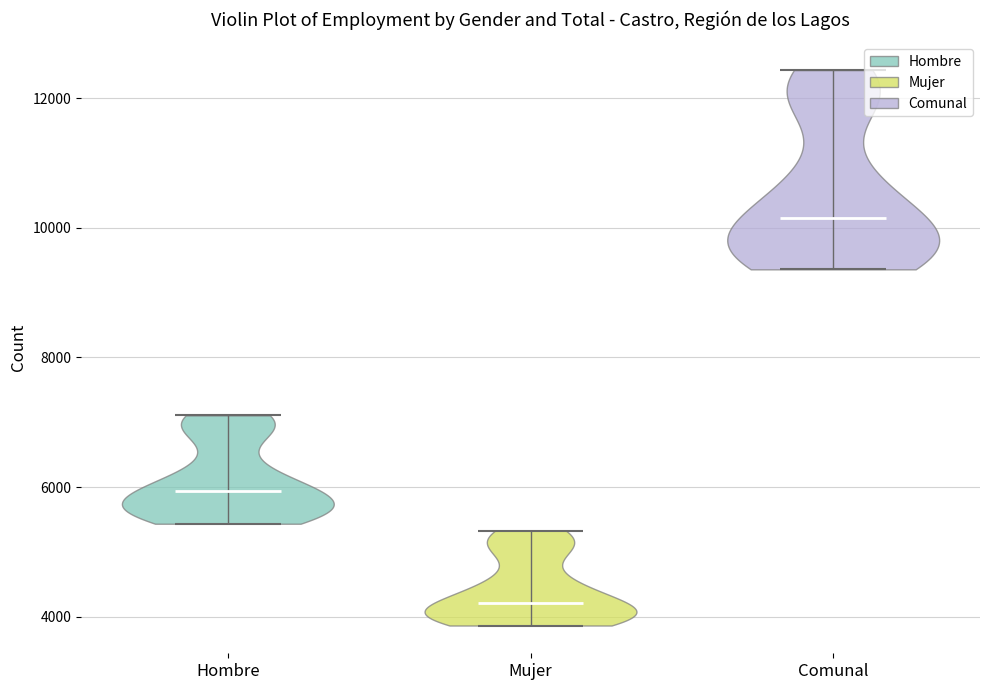

Reading left to right, read every violin against the y-axis: where its median line is, and the lowest and highest points it reaches. The values are not printed on the chart, so give them approximately, as read against the axis.

Hombre: median line 6000, lowest point 5400, highest point 7200
Mujer: median line 4200, lowest point 3800, highest point 5400
Comunal: median line 10200, lowest point 9400, highest point 12400